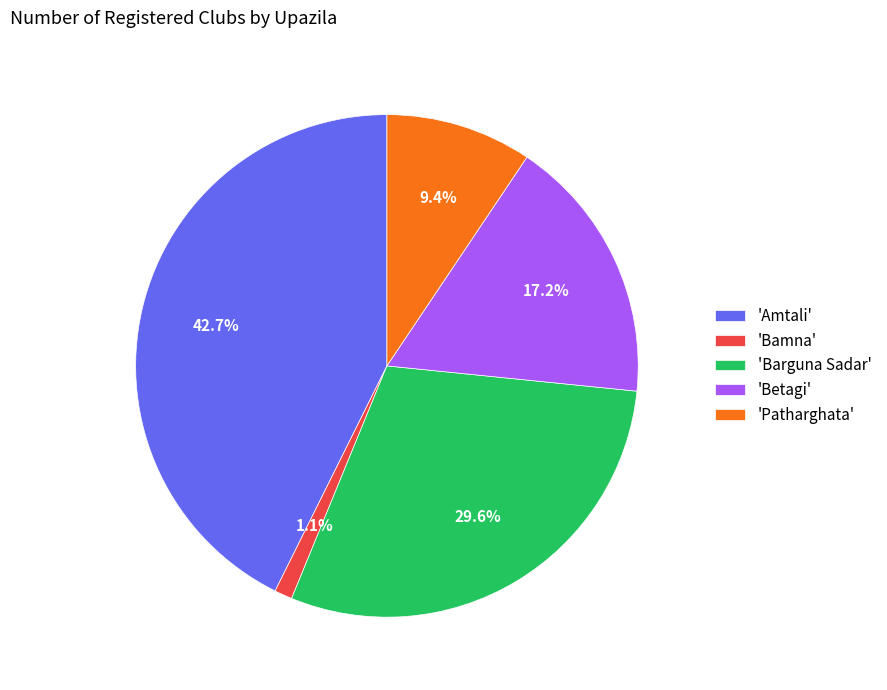

How many segments does this pie chart have?

5